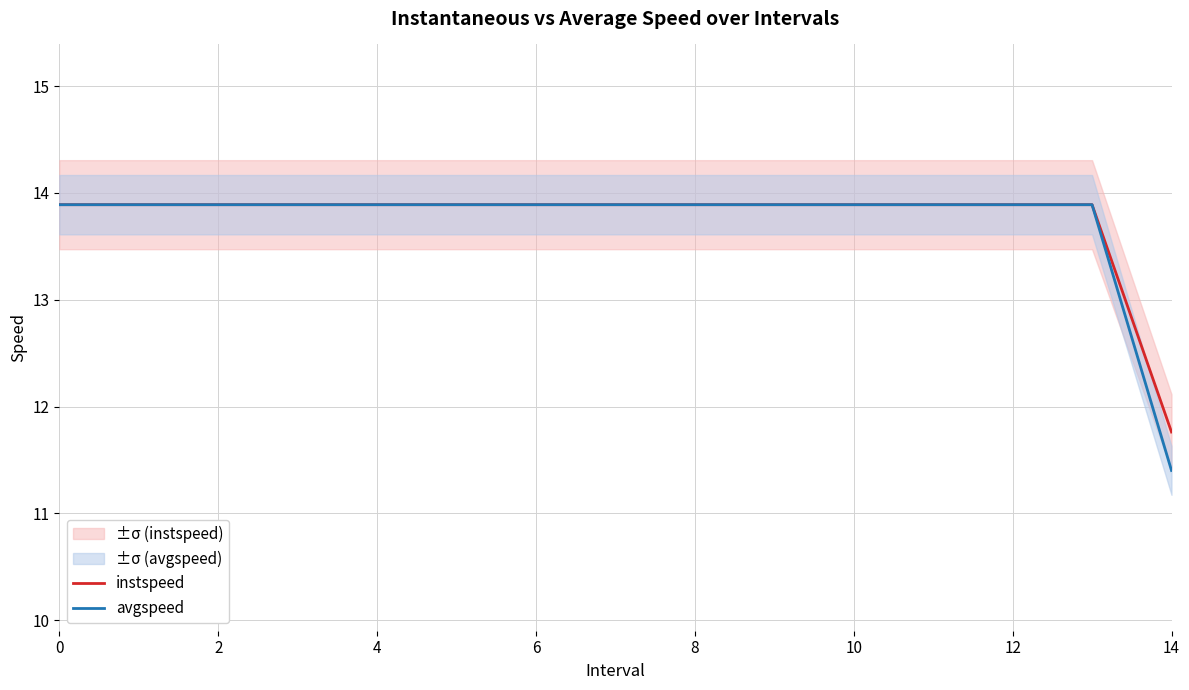

Which series has the largest total across all categories?

instspeed